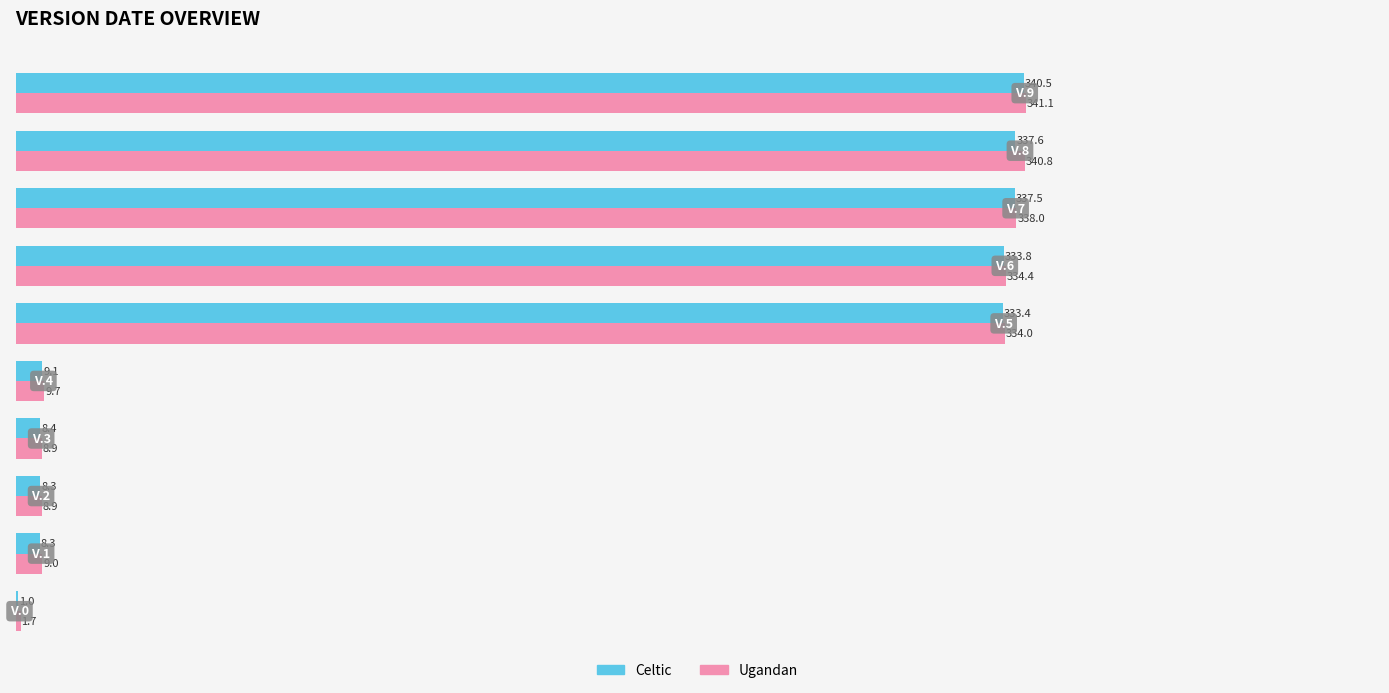

How many values in the Celtic series exceed 333?

5